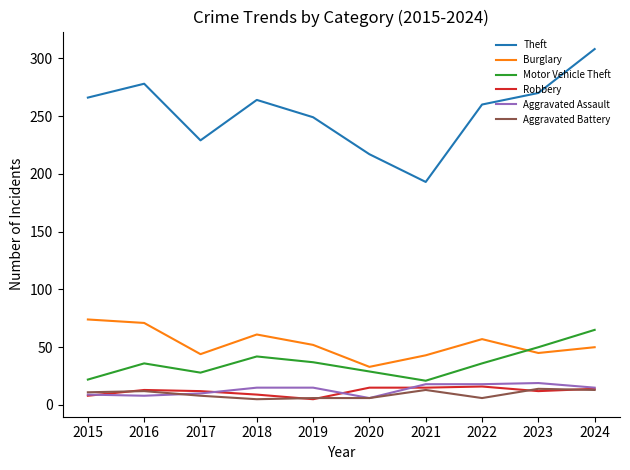

At which category is the sum across all series the highest?

2024